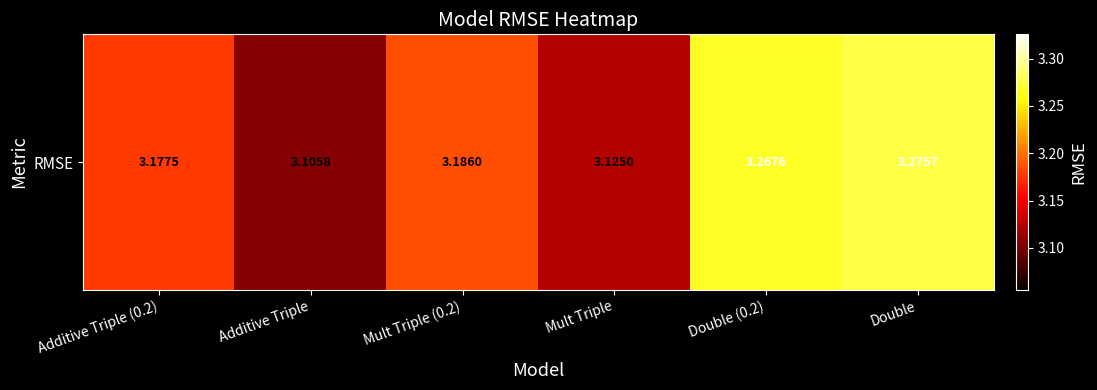

What is the difference between the second highest and minimum values?

0.2